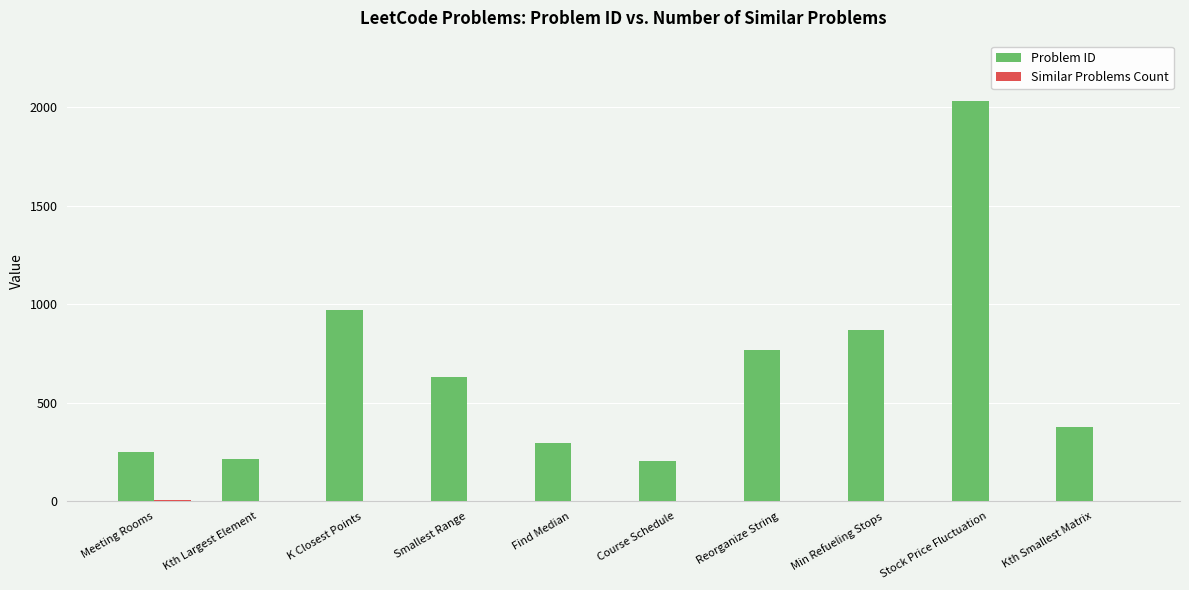

At which label does Problem ID reach its peak?

Stock Price Fluctuation